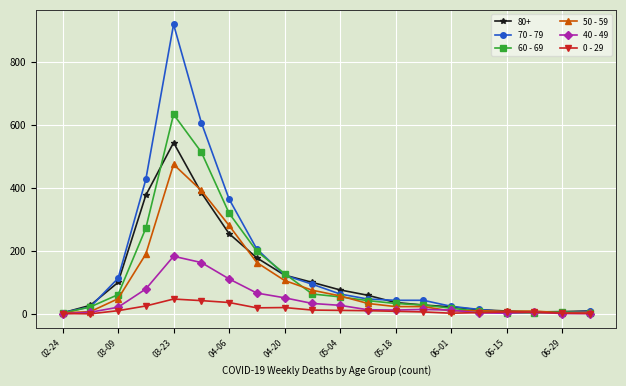

Rank the series by their maximum value, from highest to lowest.

70 - 79, 60 - 69, 80+, 50 - 59, 40 - 49, 0 - 29